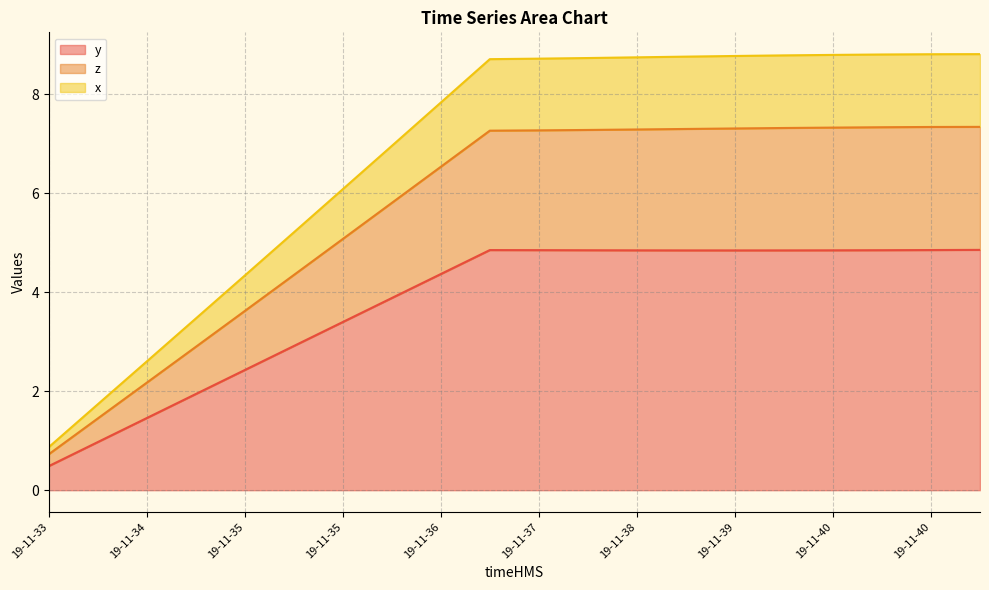

At which label is y closest to 2?

19-11-34